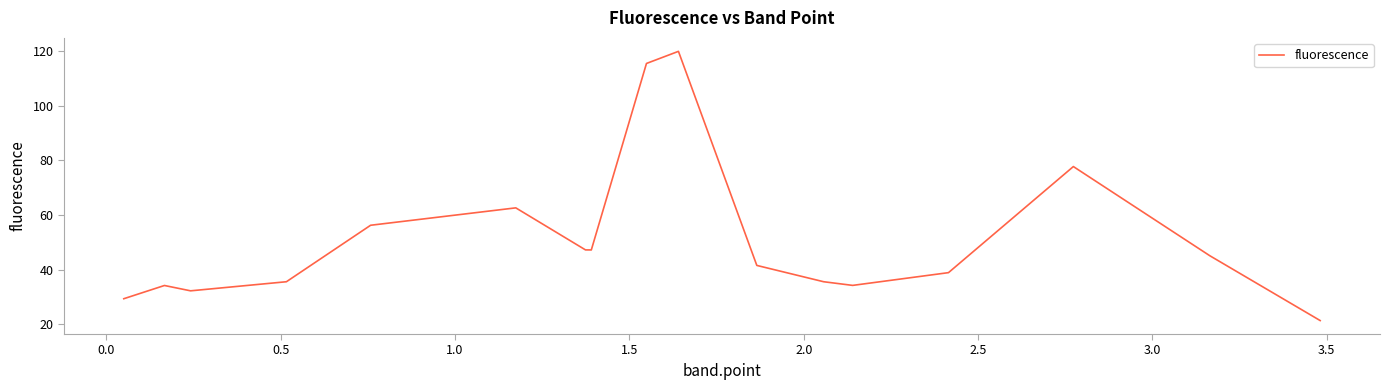

What is the minimum value shown in the chart?

21.4